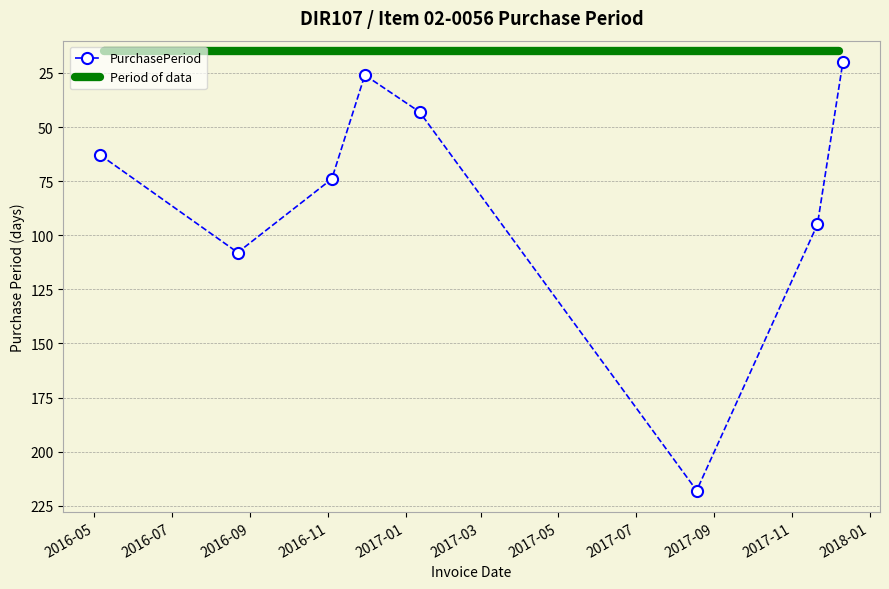

What is the change in value from 2016-05-06 to 2017-11-21?

+32